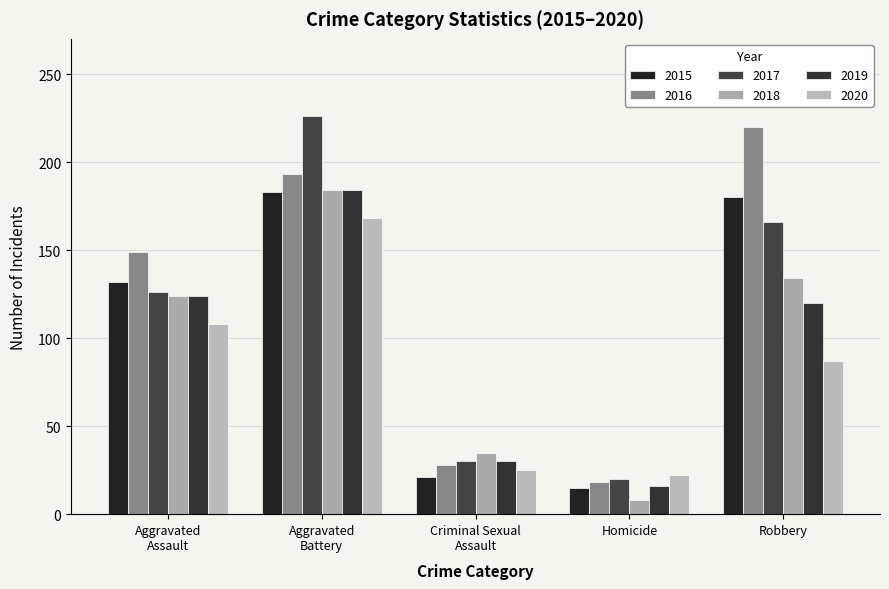

How many series are shown in this chart?

6